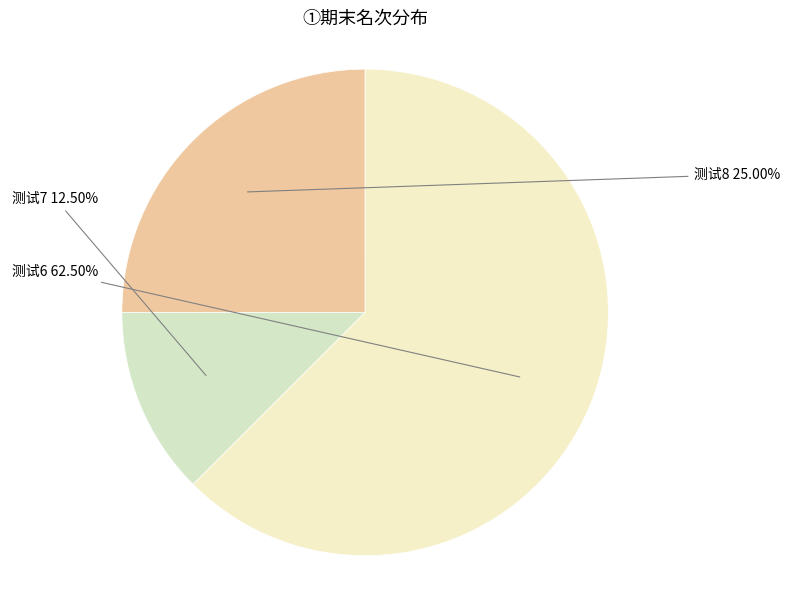

Approximately how many times larger is the value at 测试8 compared to 测试7?

2.0